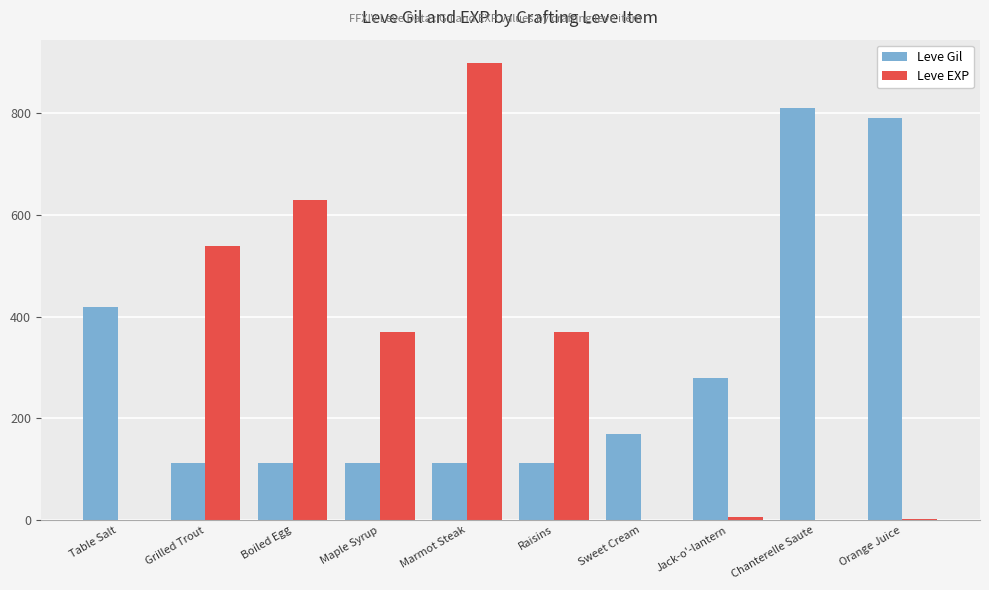

The Leve Gil series shows 280 at Jack-o'-lantern. True or false?

True